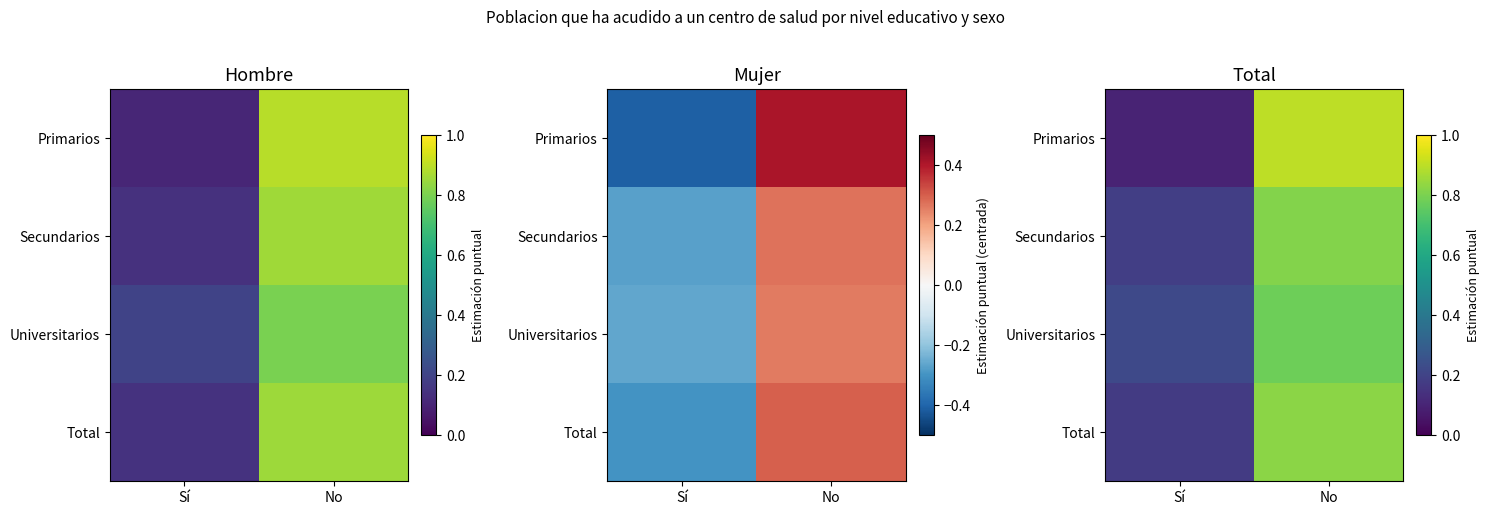

Which series changed the most between Sí and No?

Primarios